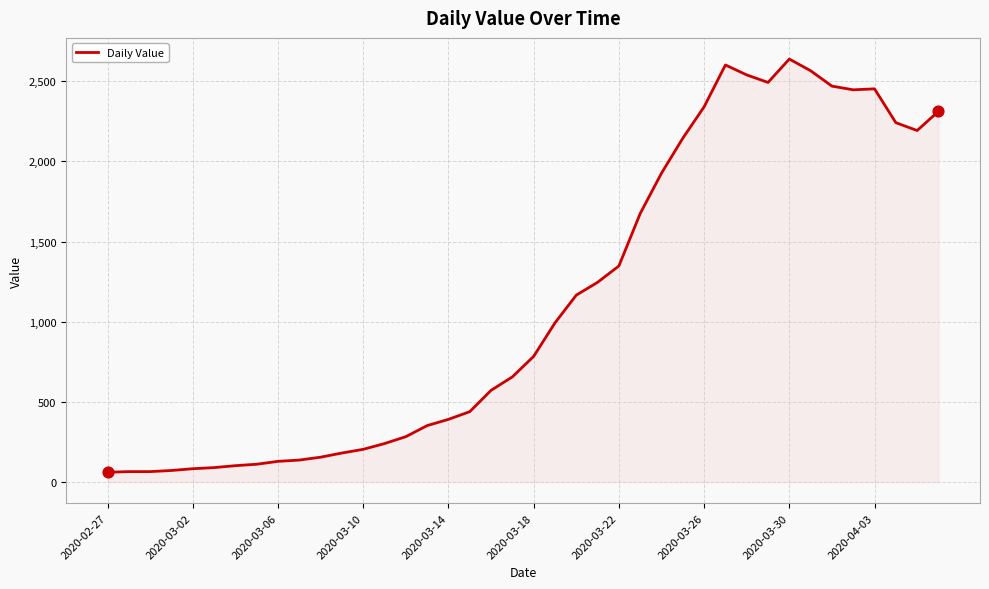

What is the smallest value displayed?

61